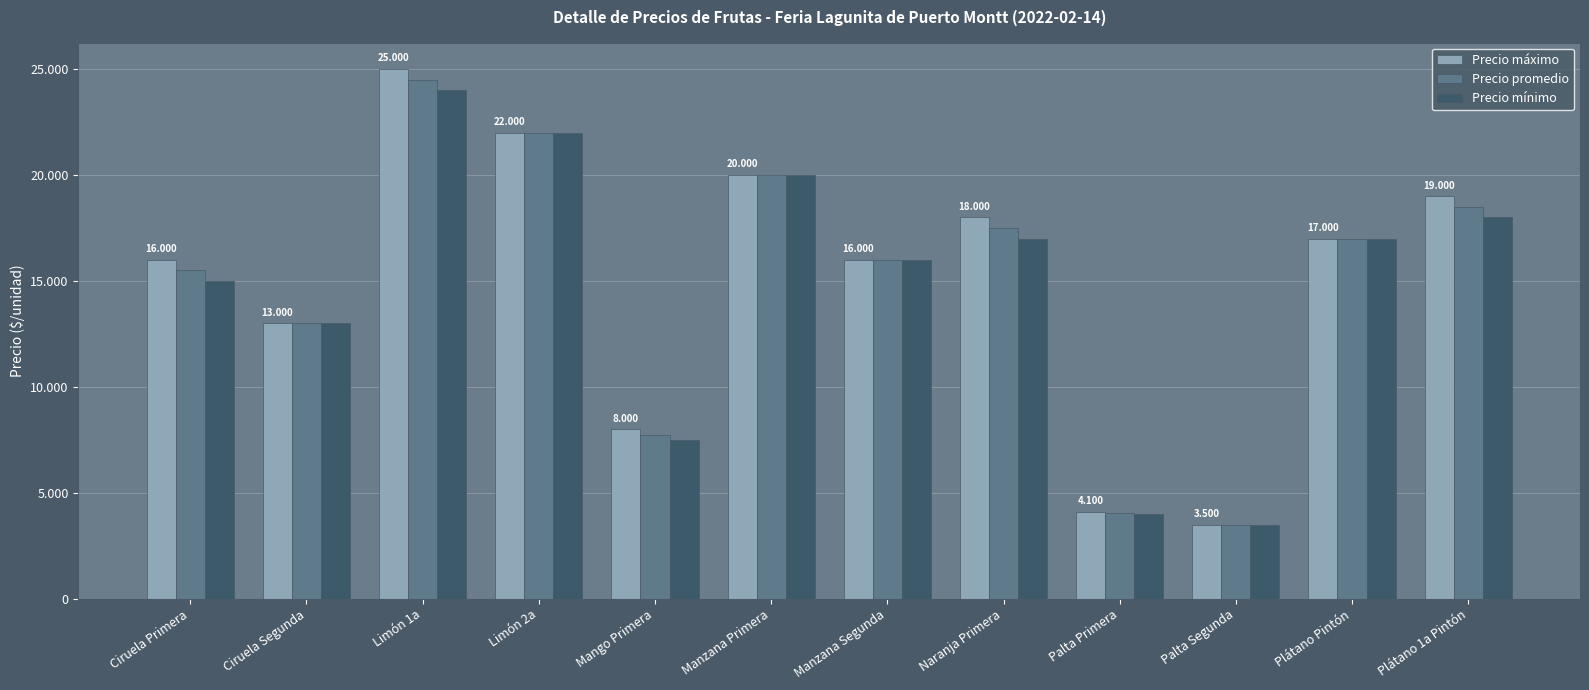

What are all the series names shown in the legend?

Precio máximo, Precio promedio, Precio mínimo